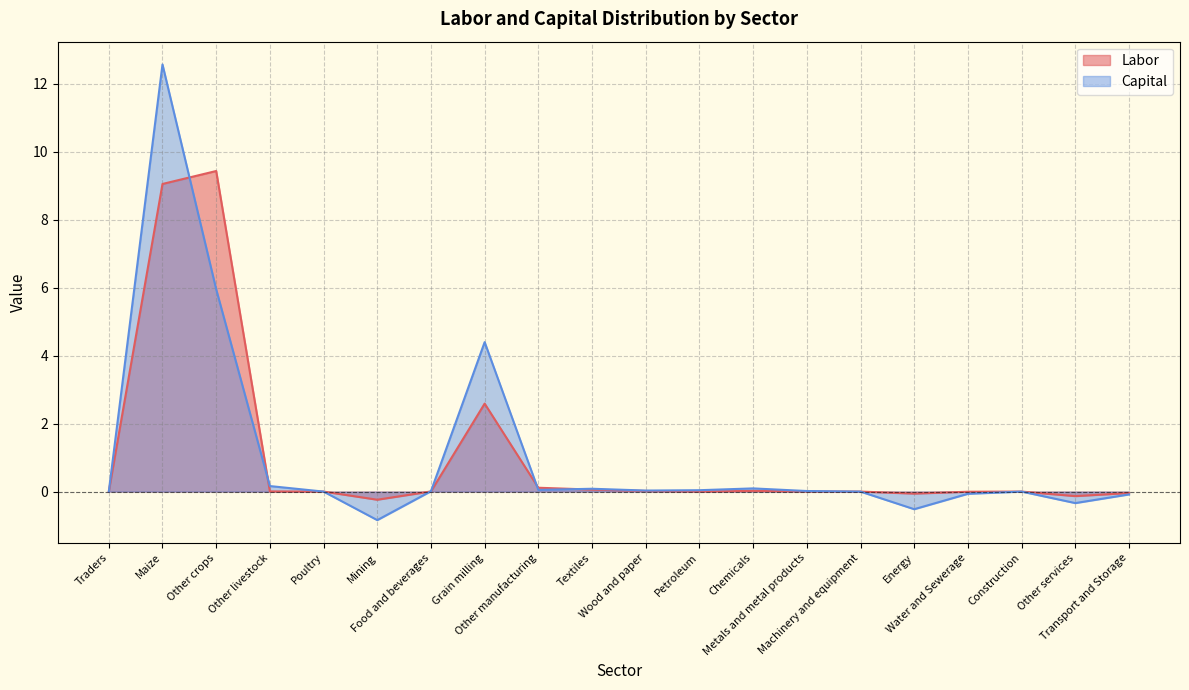

True or false: Capital has a value of 0.0 at Food and beverages.

False